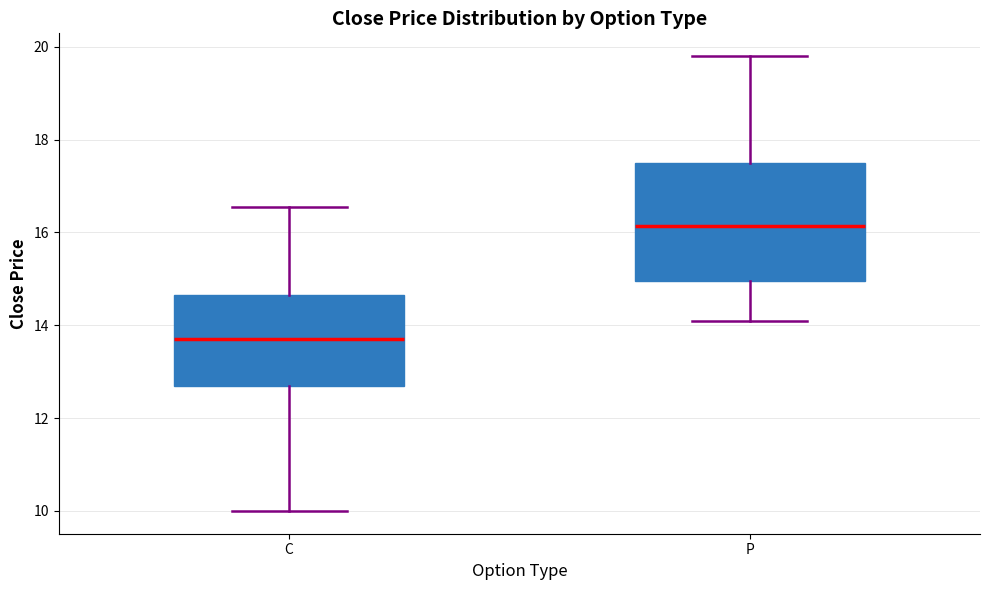

Which box has the lowest median line?

C